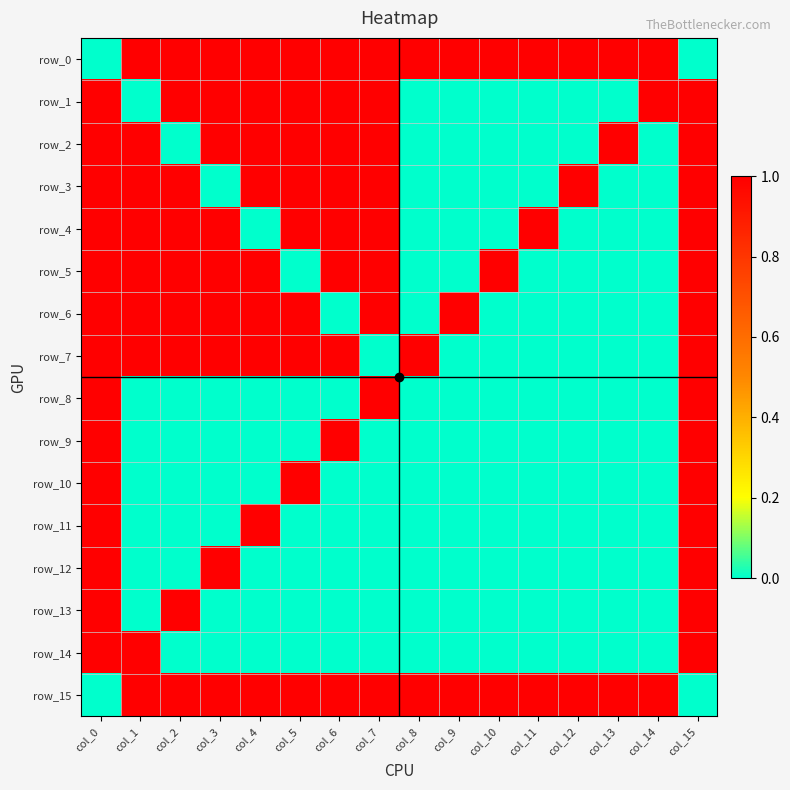

Which series has the widest spread of values?

row_0